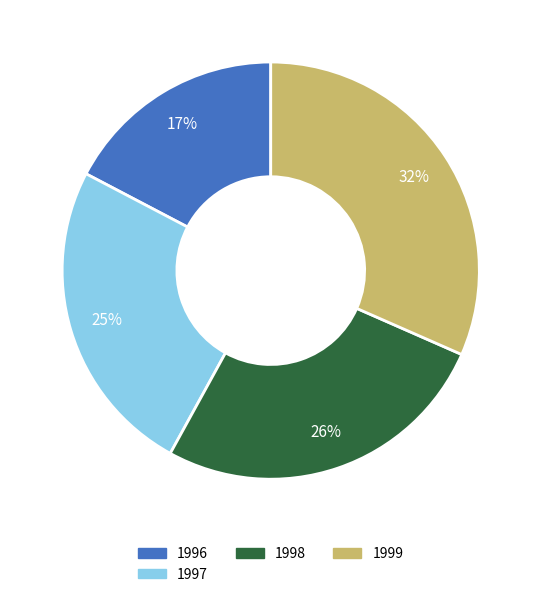

Does 1997 account for over 50% of the chart?

No